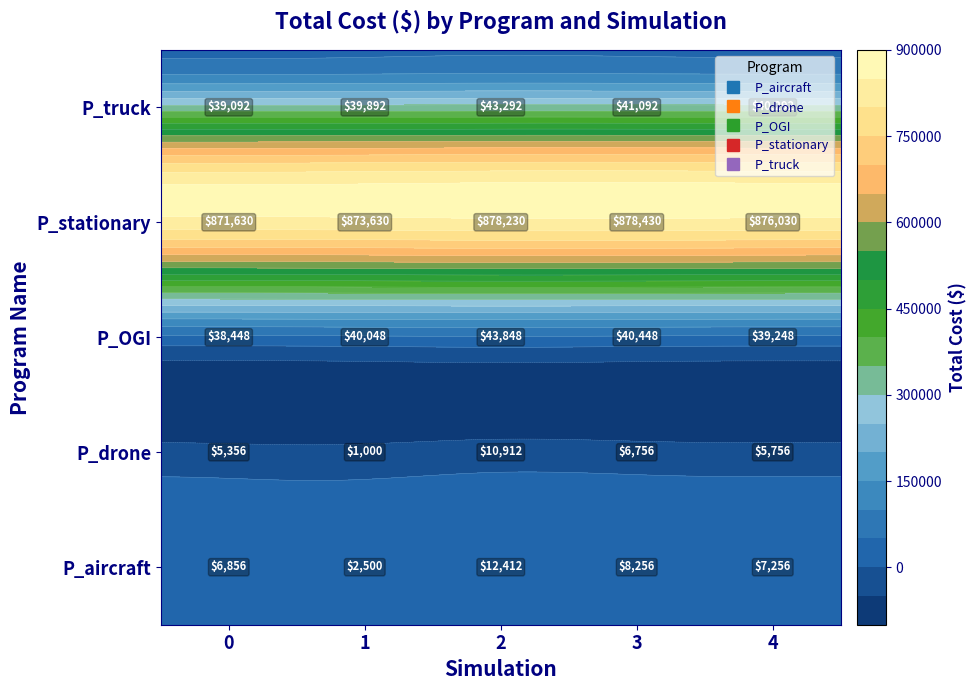

Where does the P_stationary series first go above 876030?

2